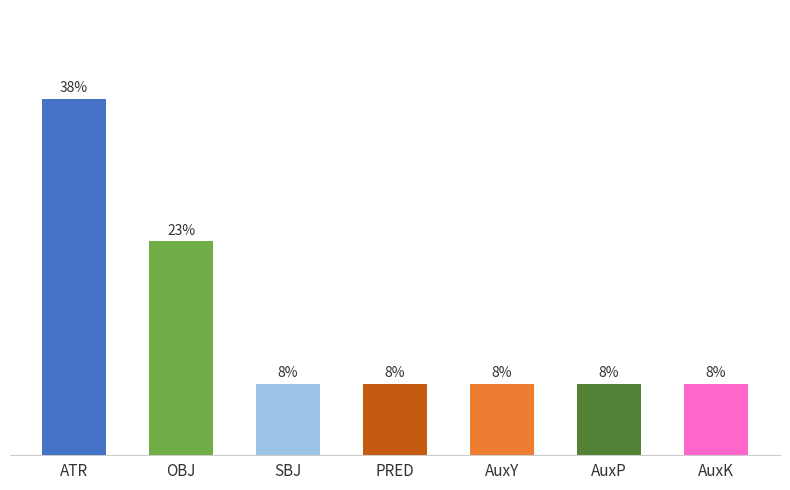

Approximately how many times larger is the value at PRED compared to ATR?

0.2